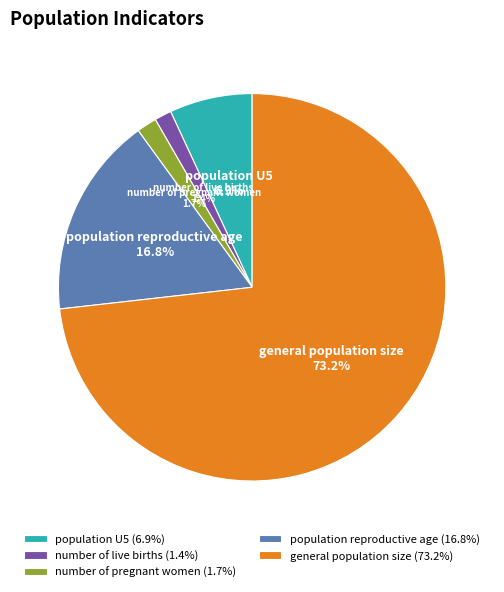

What is the ratio of the value at population U5 to the value at general population size?

0.1